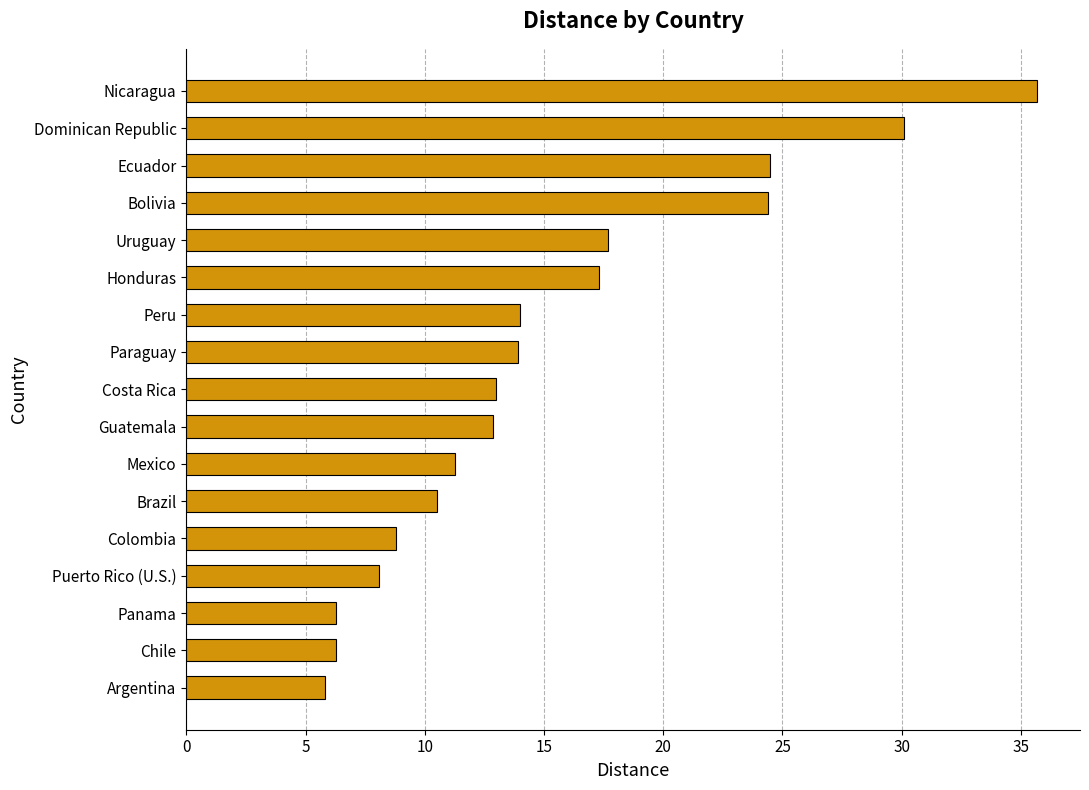

What value does the data have at Honduras?

17.3